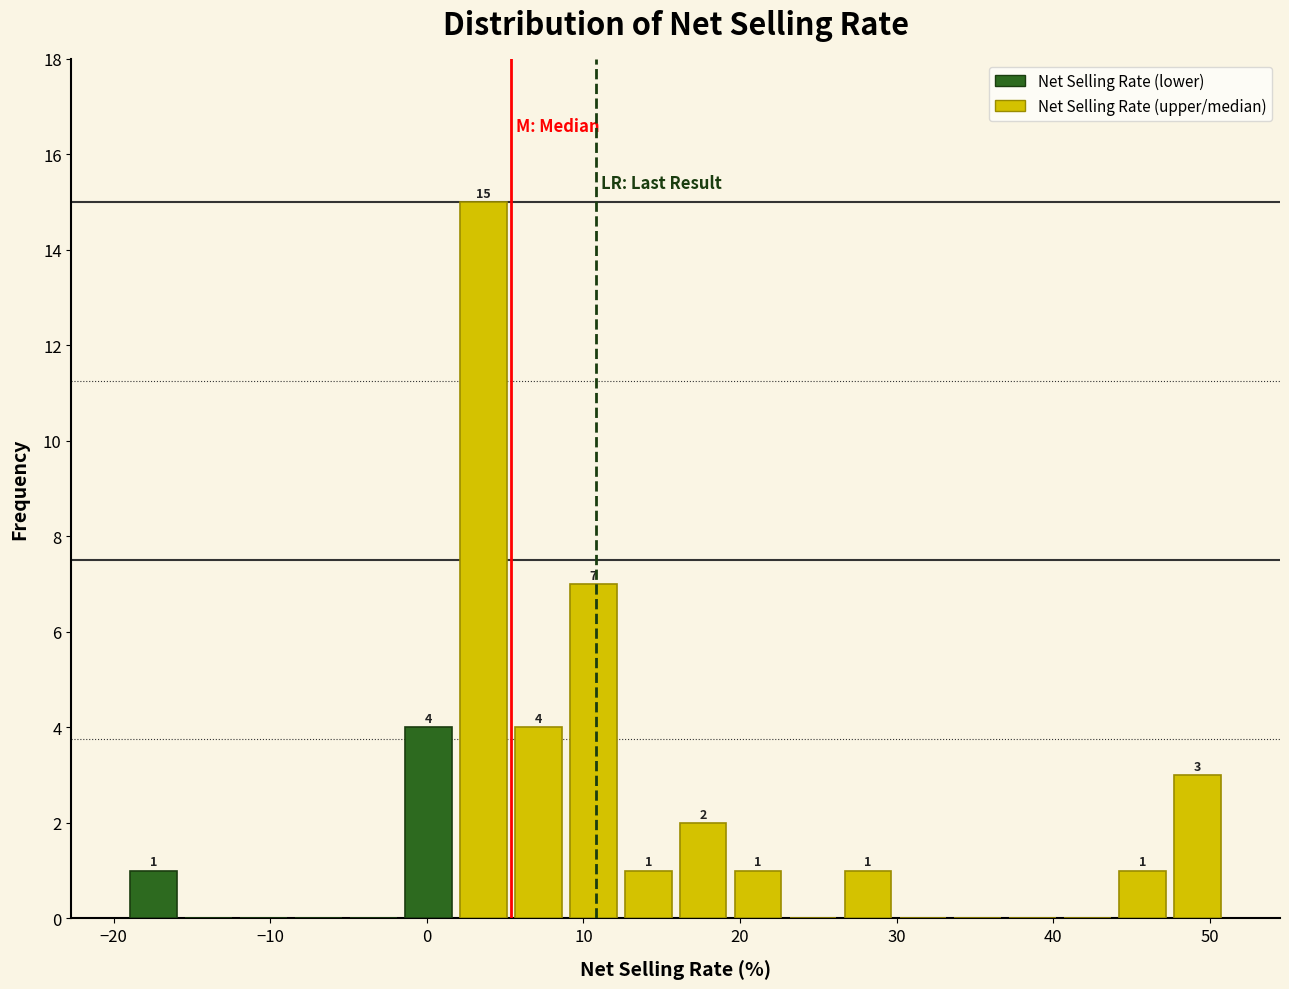

Read against the x-axis, roughly where is the centre of the tallest bar?

4